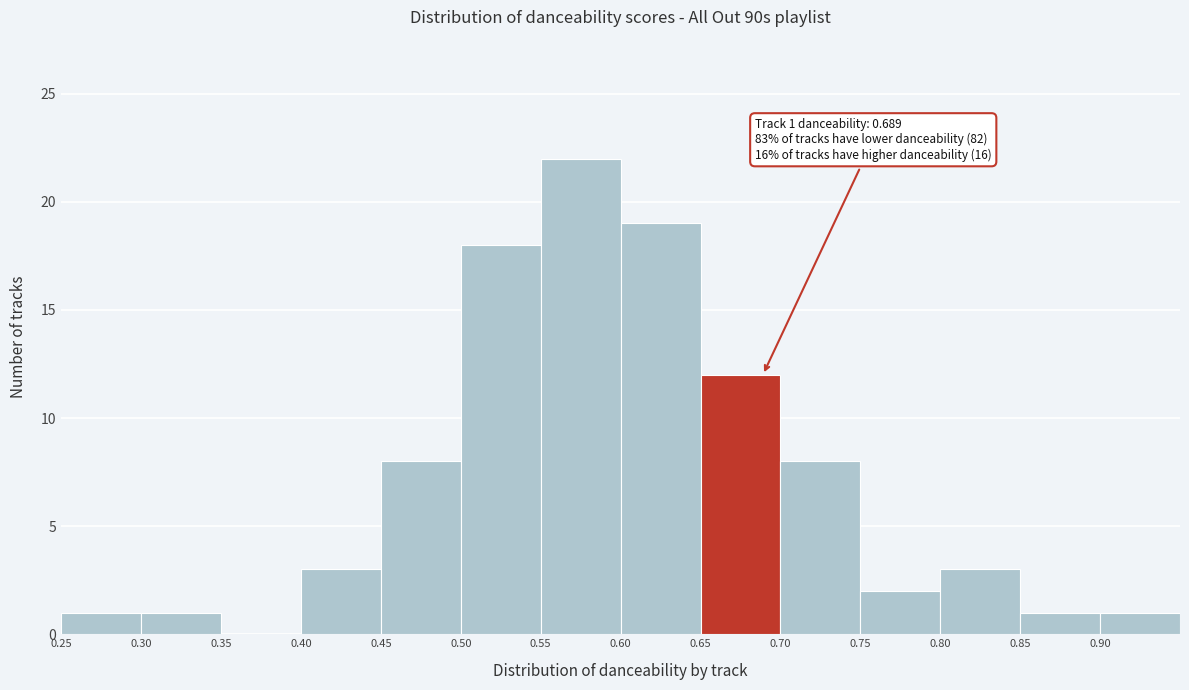

Over which range of the x-axis is the bar tallest?

0.55 to 0.60